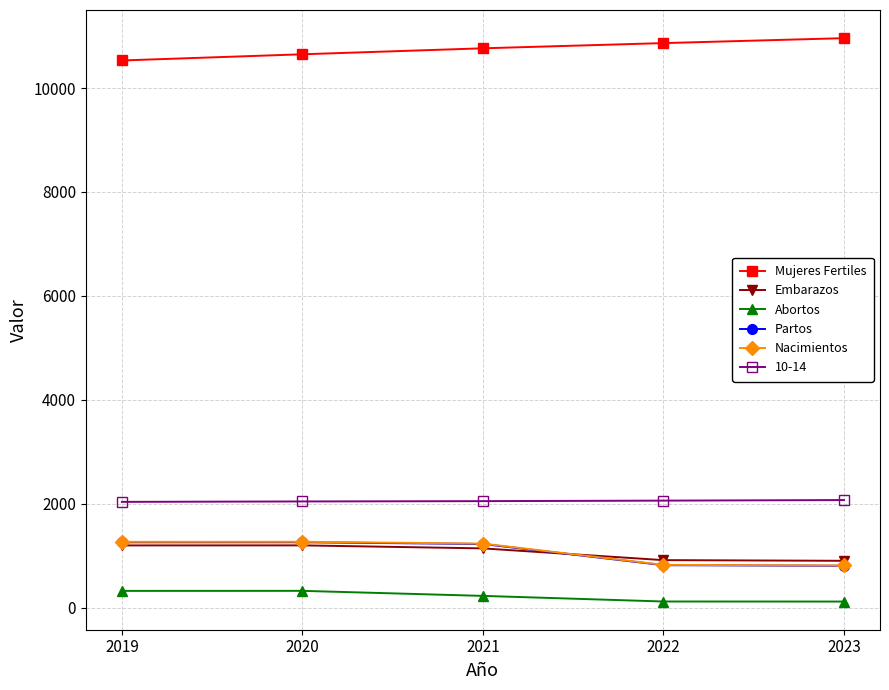

How many lines are shown in the chart?

6